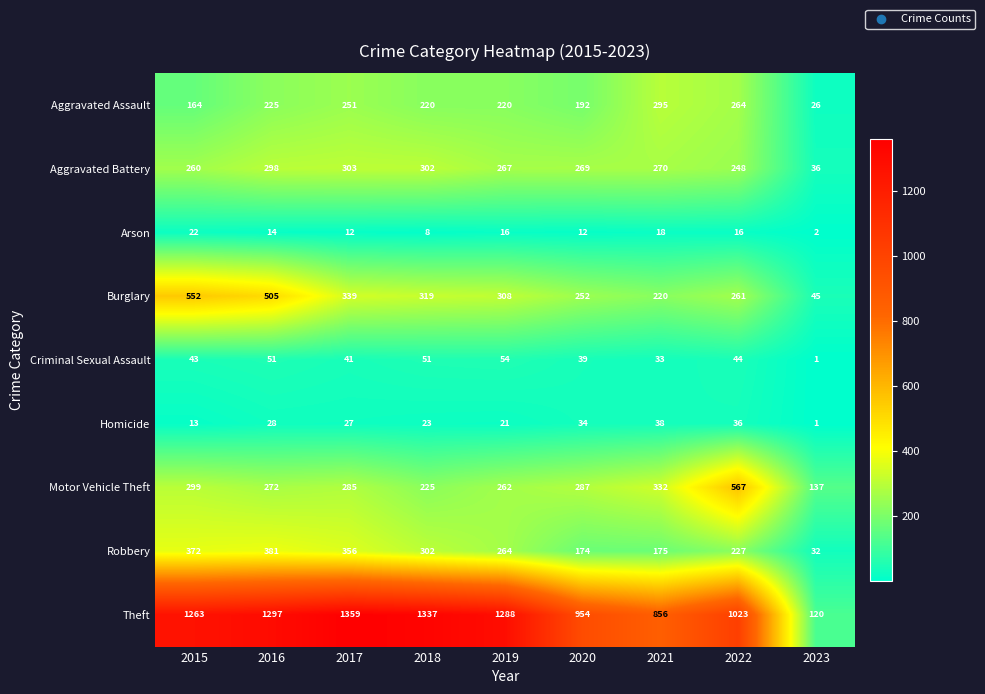

At which label is Burglary closest to 298?

2019